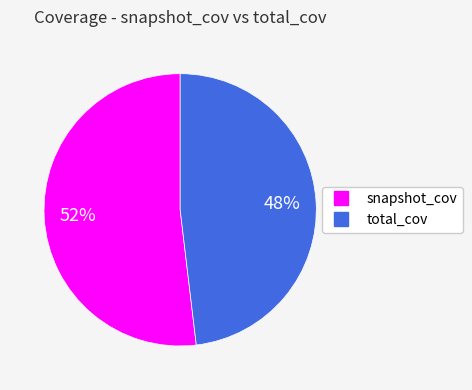

Is it true that snapshot_cov is 52% of the pie?

True